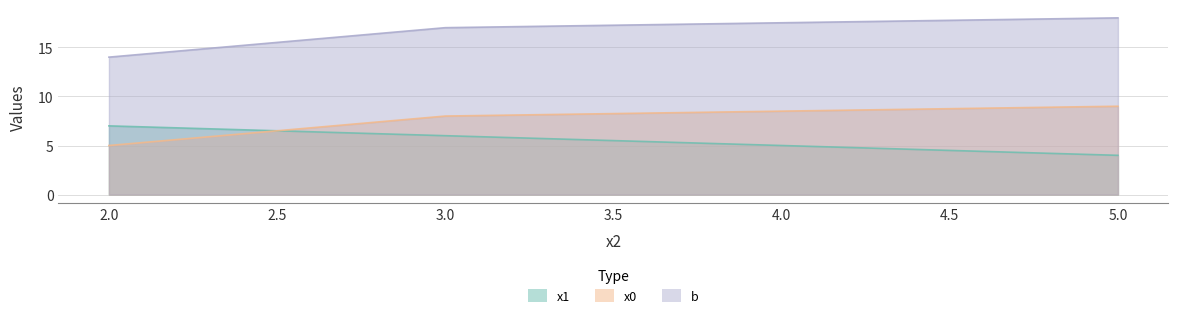

Which label corresponds to the smallest value in the chart?

5